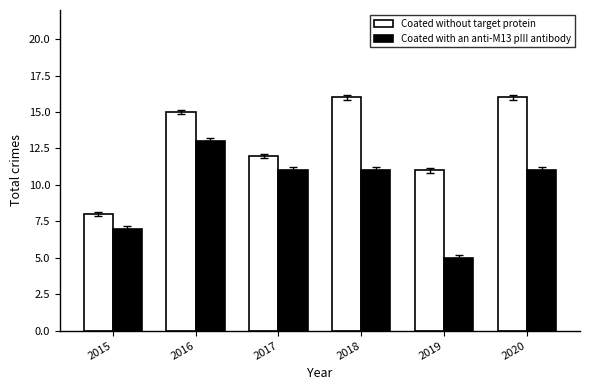

Which label corresponds to the smallest value in the chart?

2019